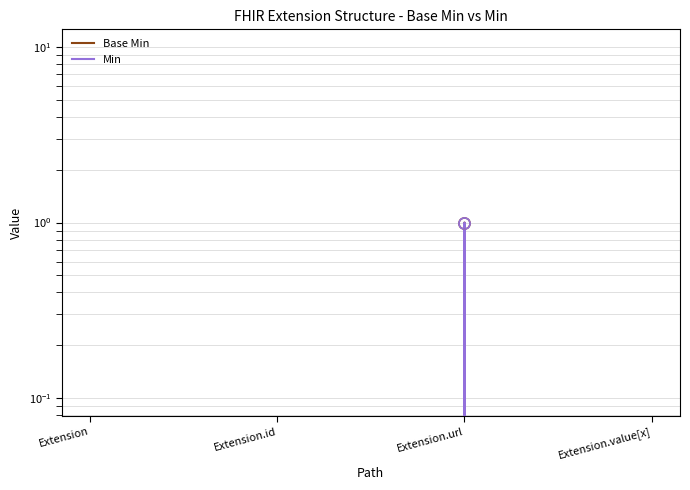

At which category does Base Min reach its first local peak?

Extension.url